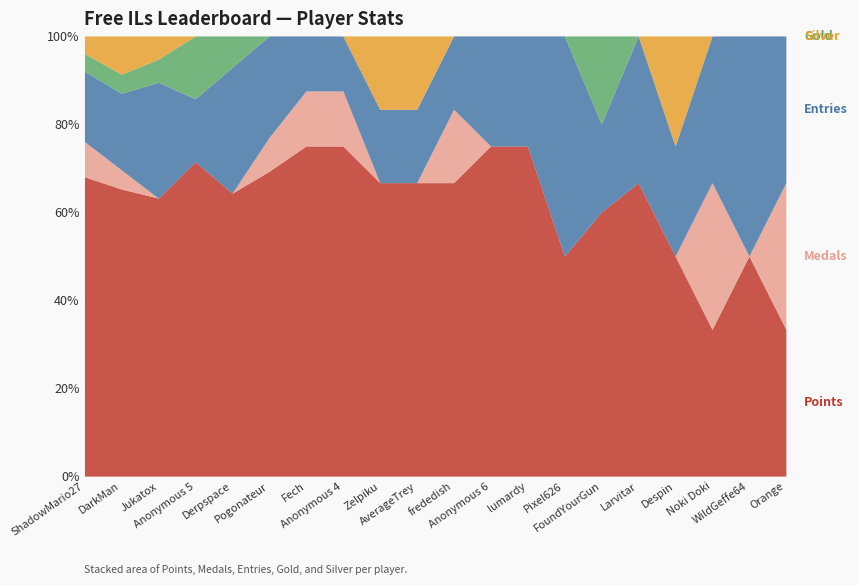

The value of Medals at Anonymous 6 is 0. True or false?

True